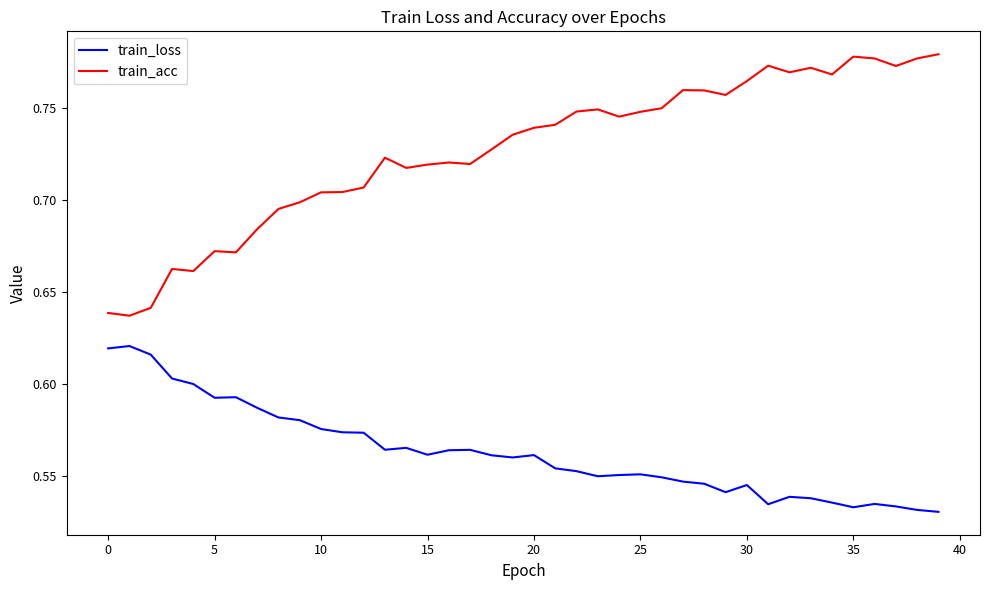

List the series in order of their peak value, highest first.

train_acc, train_loss